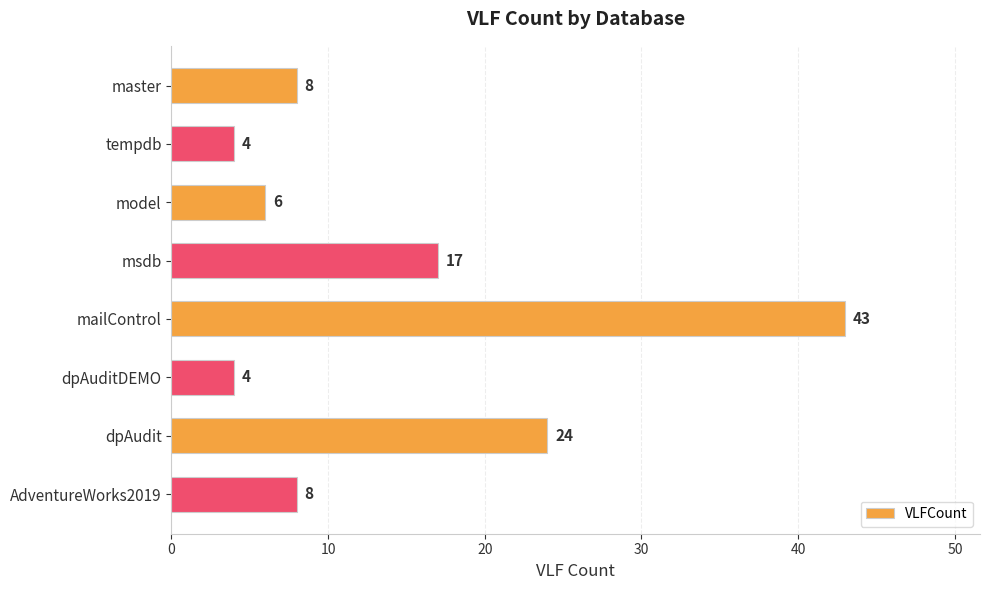

Reading top to bottom, list all the values displayed in this chart.

8	4	6	17	43	4	24	8